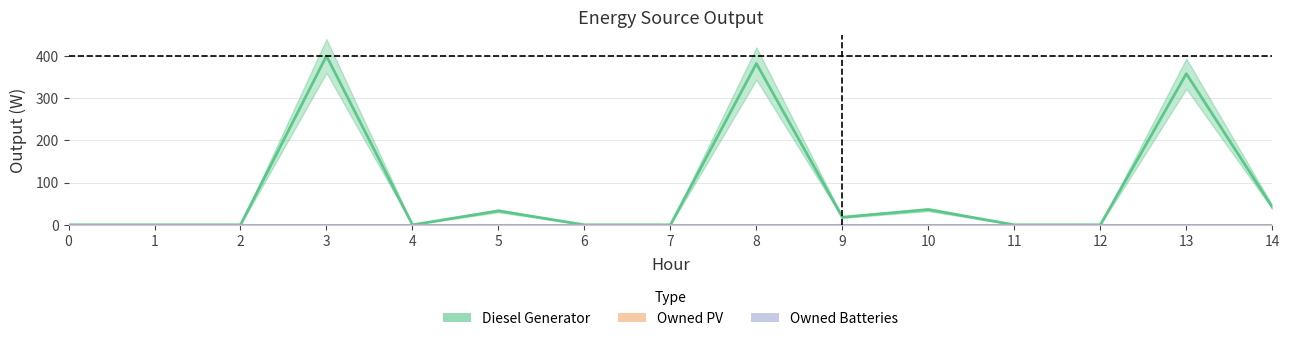

The value of Diesel Generator at 12 is 0. True or false?

True